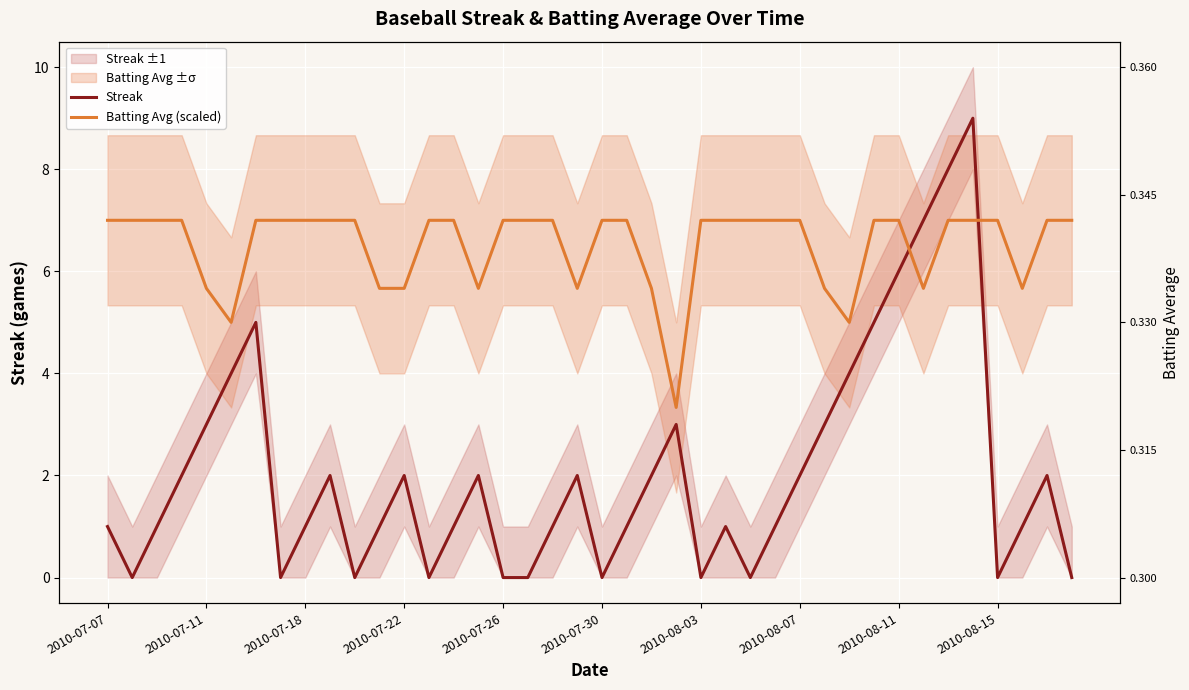

What value does the Streak series have at 2010-07-07?

1.0